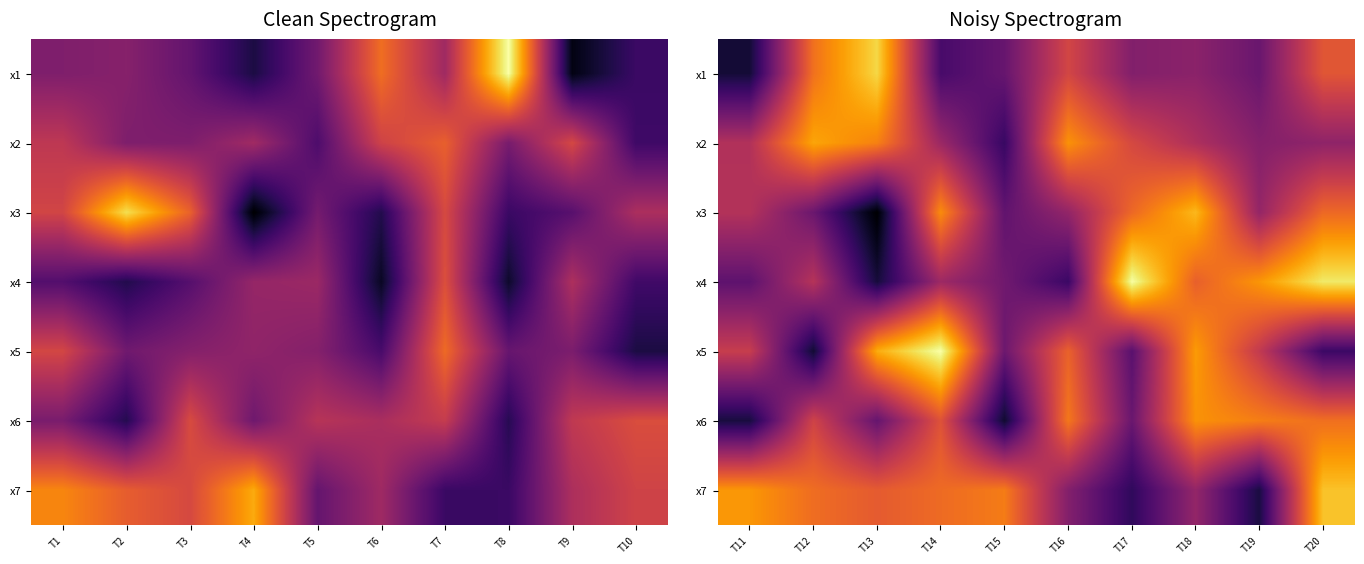

Which series has the widest spread of values?

x5